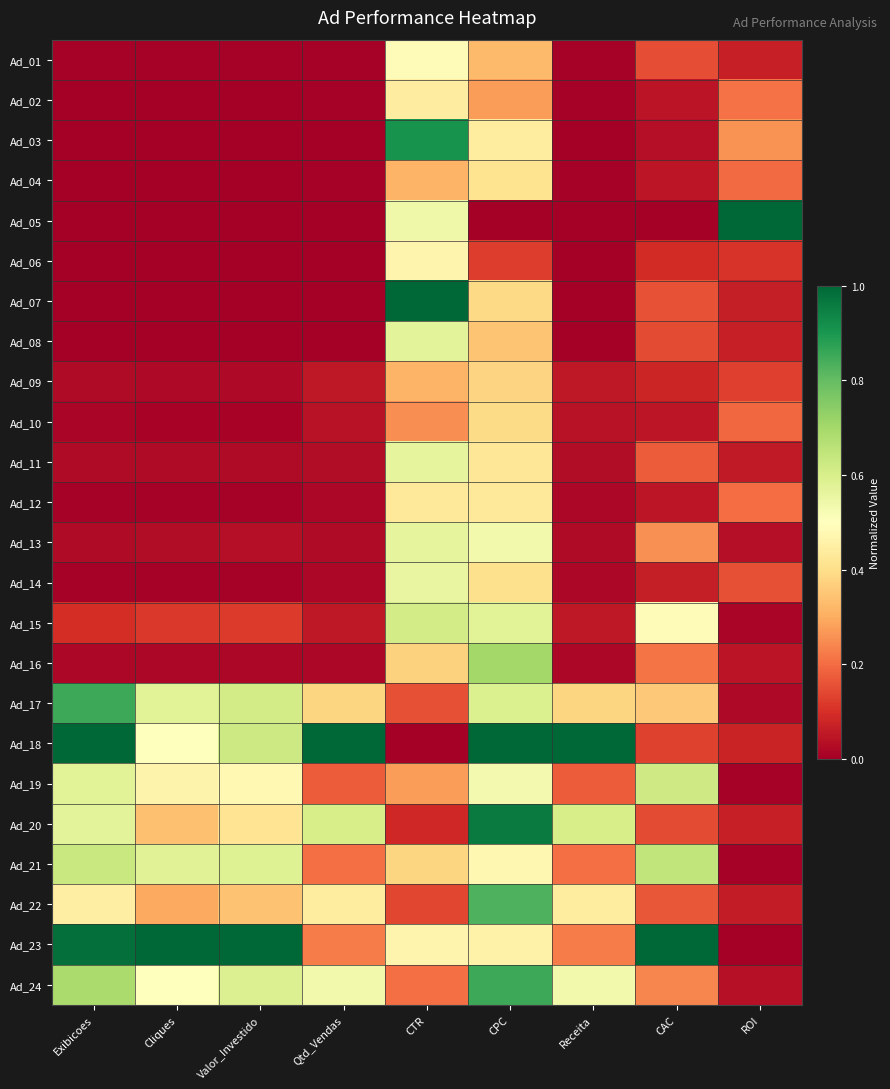

What is the total value across all series at Cliques?

4.5